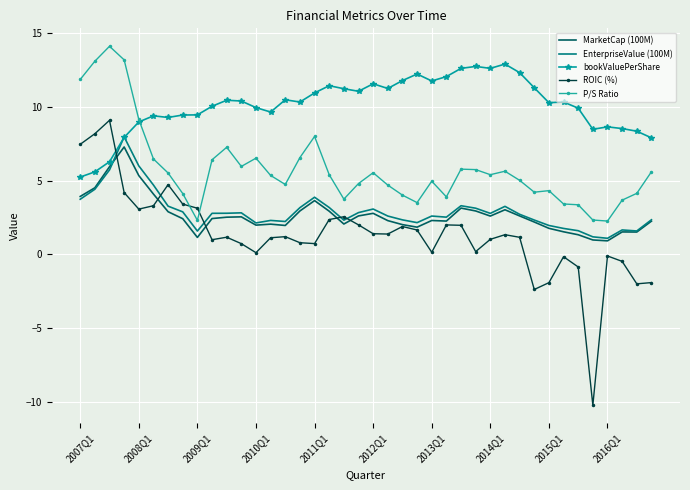

True or false: EnterpriseValue (100M) has more than 2 interior local peaks.

True